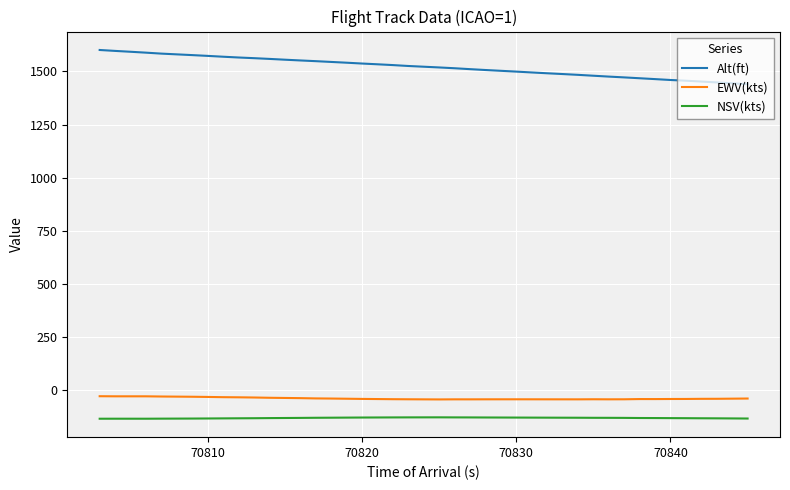

List the series in order of their peak value, highest first.

Alt(ft), EWV(kts), NSV(kts)